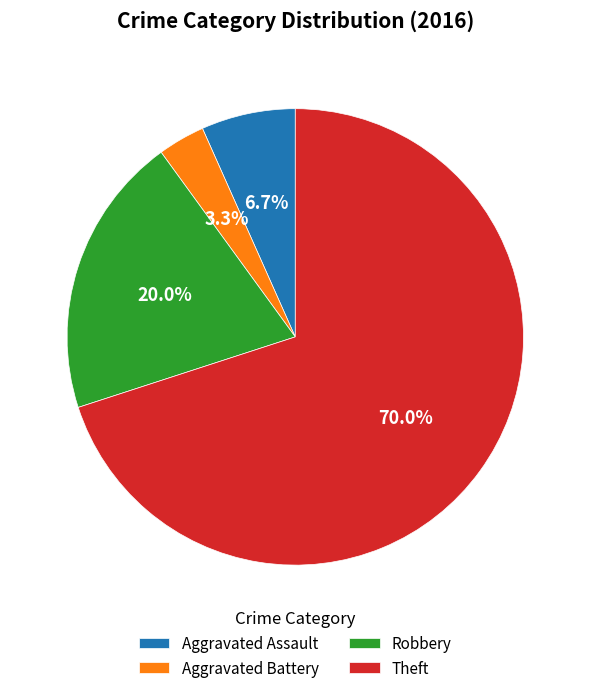

Which category accounts for the majority?

Theft